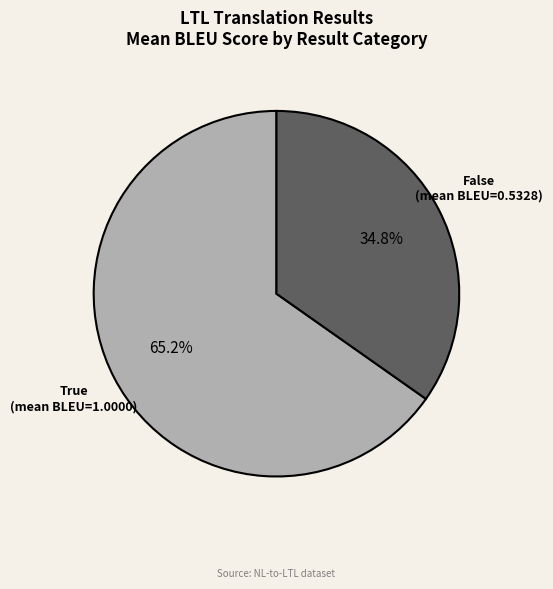

To the nearest percent, what is the difference between the True and False slice percentages?

30%